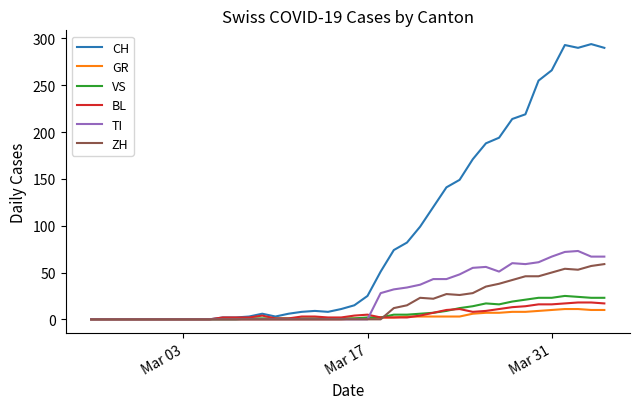

Which series has the largest range (max minus min)?

CH